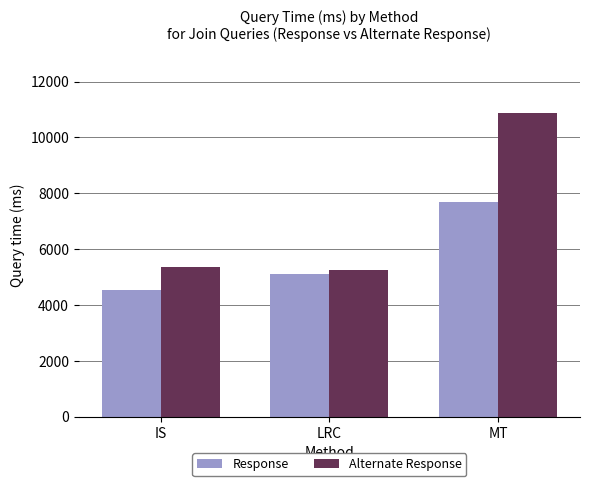

Rank the series by their maximum value, from lowest to highest.

Response, Alternate Response